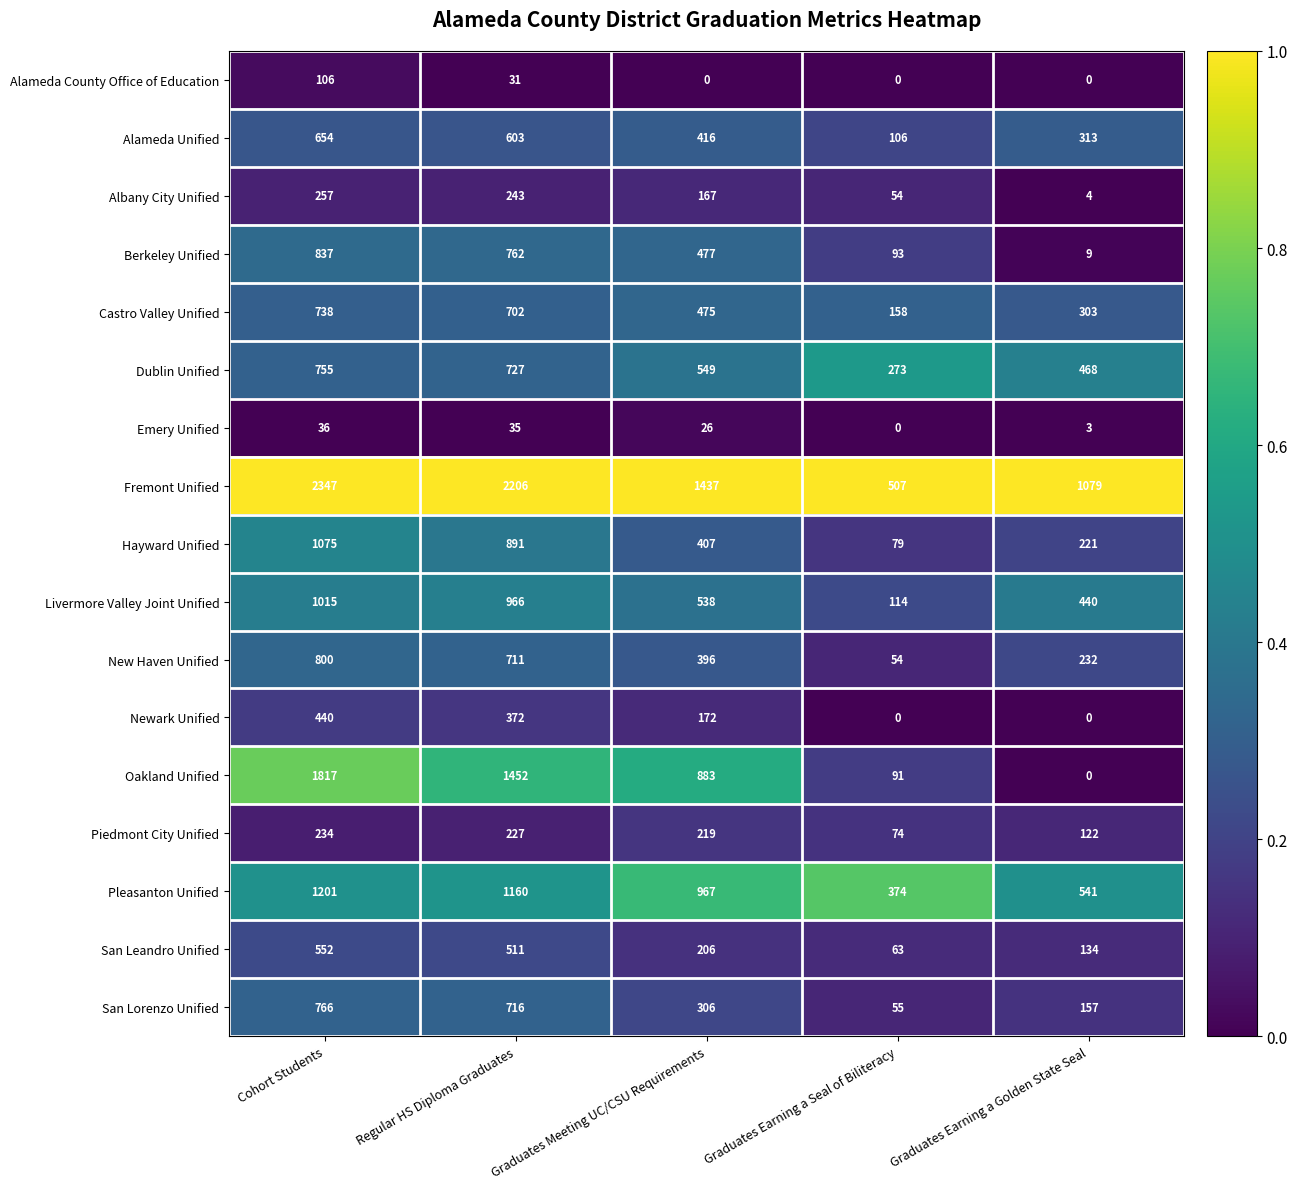

What is the maximum value for Pleasanton Unified?

1201